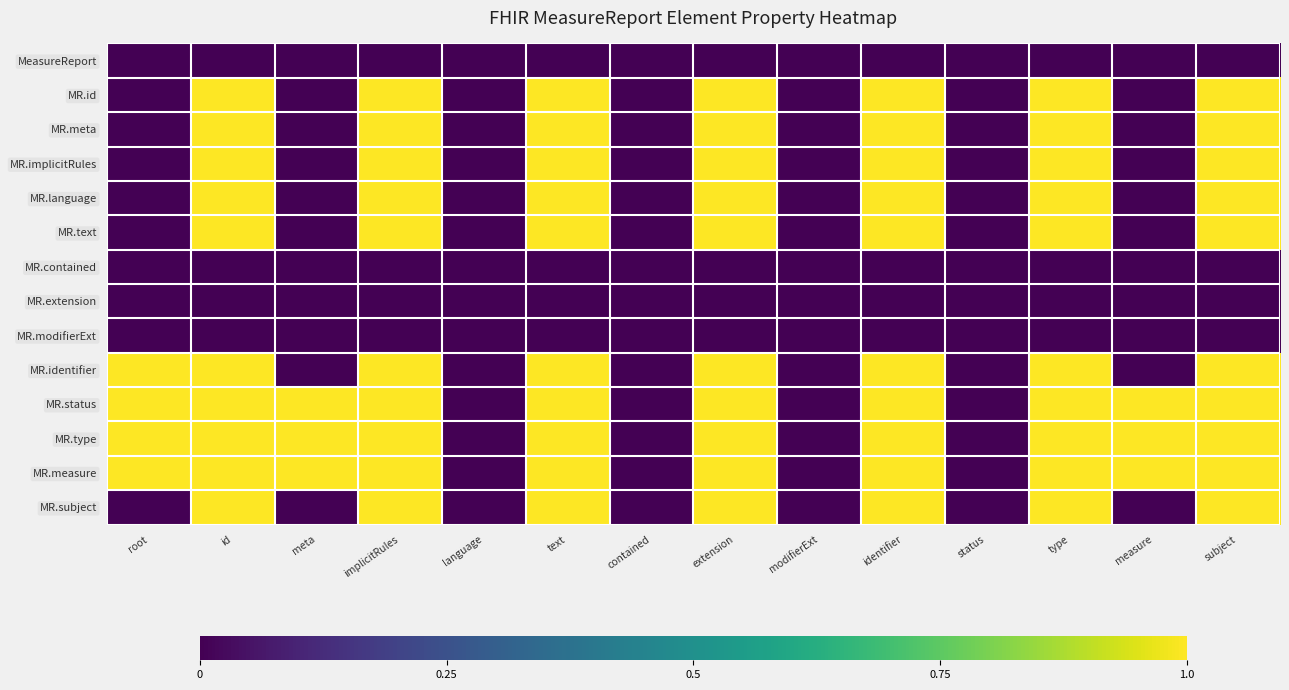

Rank the series at measure from highest to lowest value.

MR.status, MR.type, MR.measure, MeasureReport, MR.id, MR.meta, MR.implicitRules, MR.language, MR.text, MR.contained, MR.extension, MR.modifierExt, MR.identifier, MR.subject